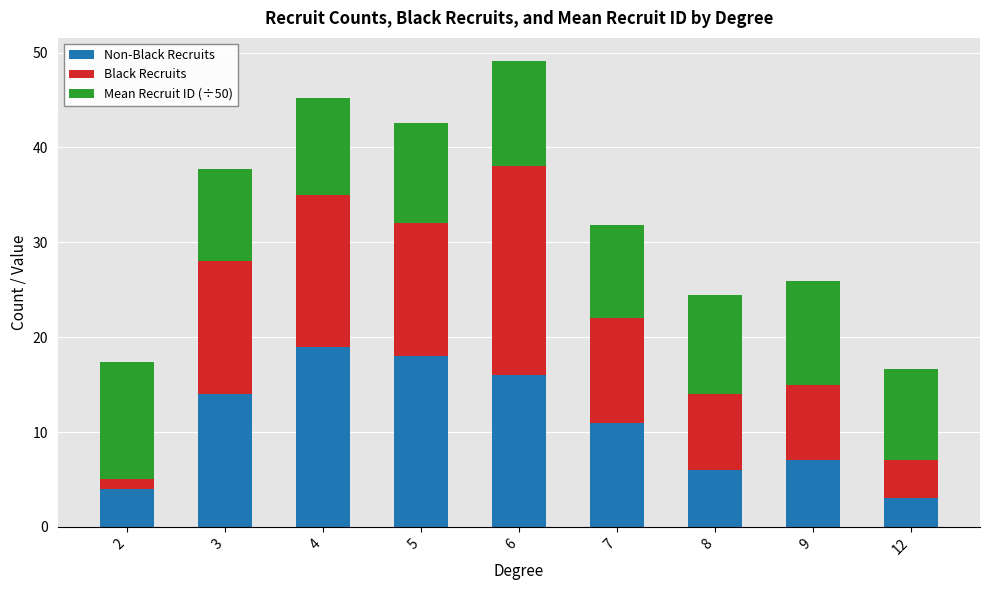

What is the total value across all series at 9?

25.9